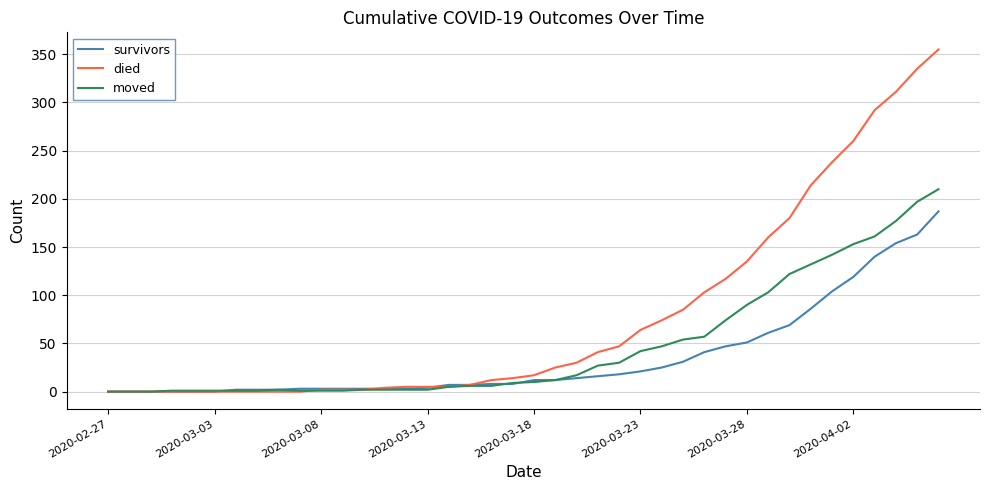

Which series has the largest range (max minus min)?

died